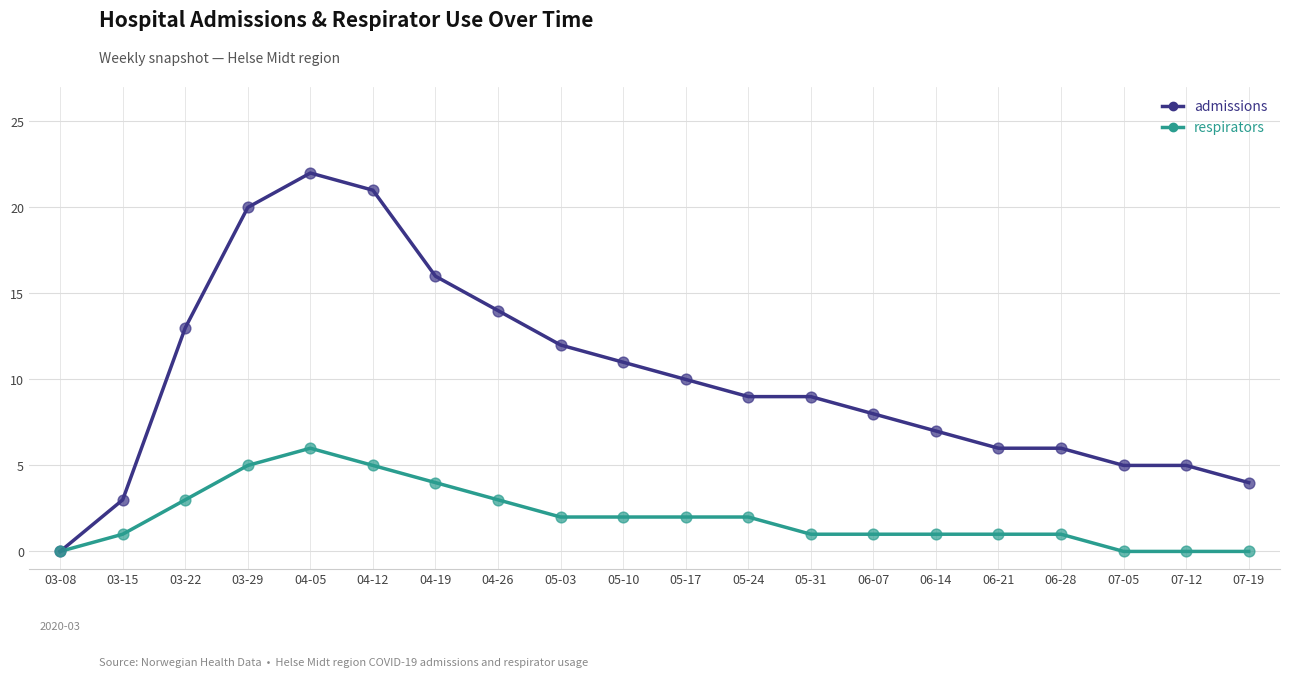

What are all the series names shown in the legend?

admissions, respirators